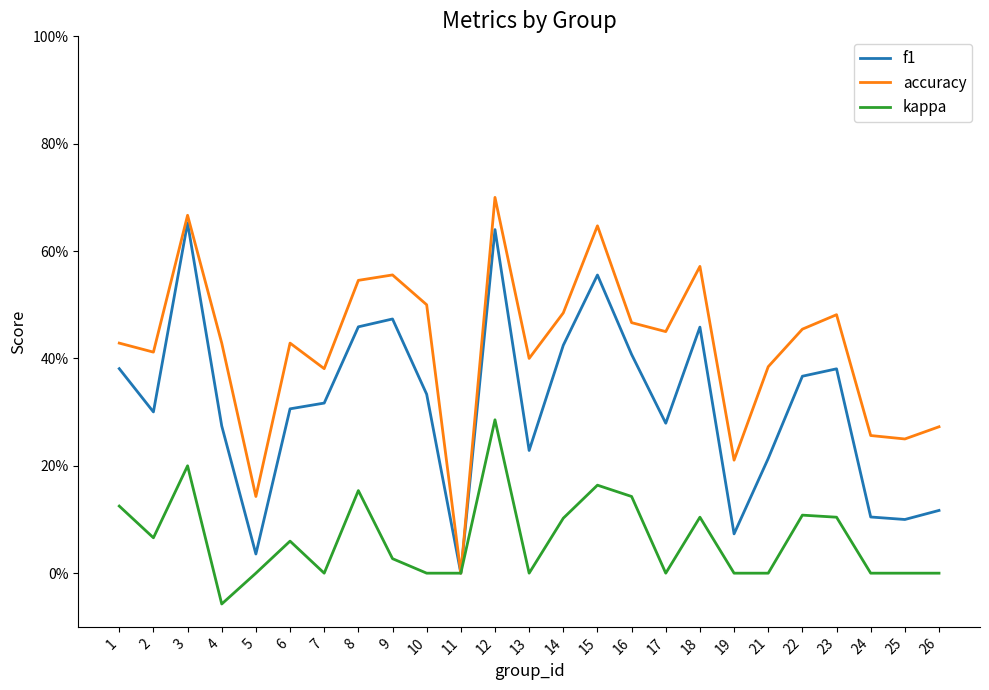

Between 2 and 21, which series saw the biggest shift?

f1